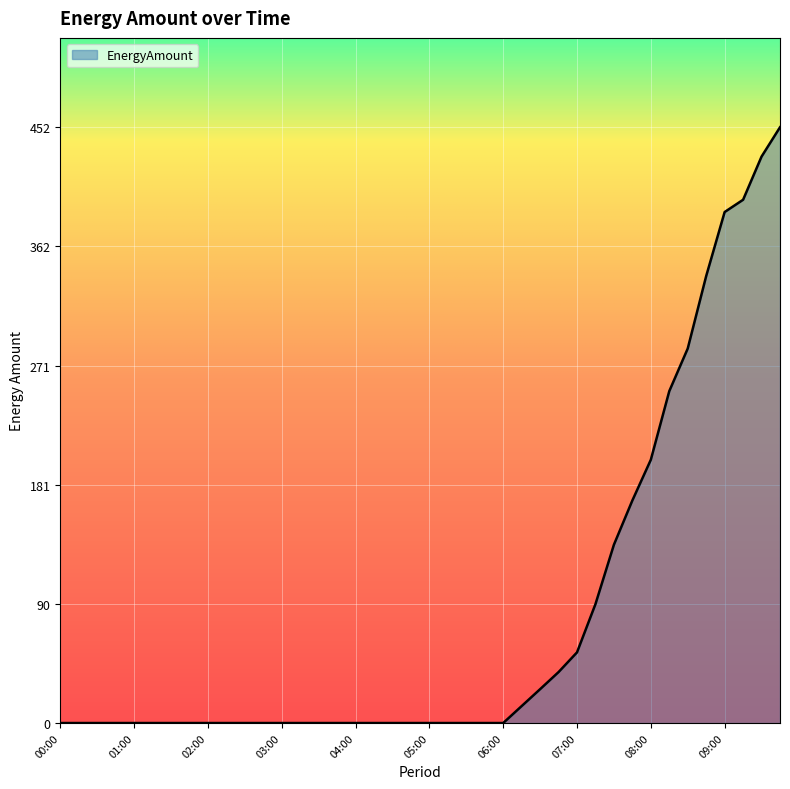

What is the greatest value displayed?

452.2